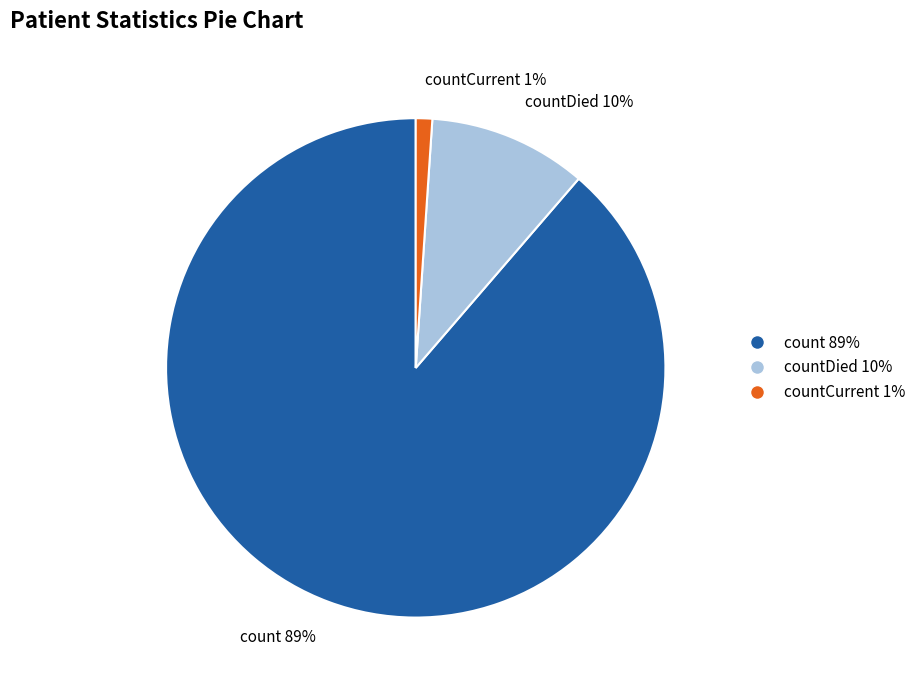

How many slices are in this pie chart?

3